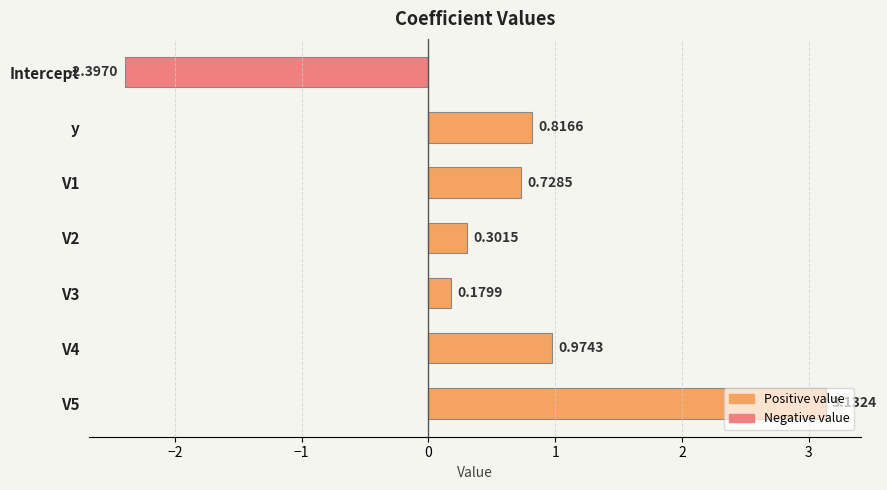

What is the minimum value shown in the chart?

-2.4